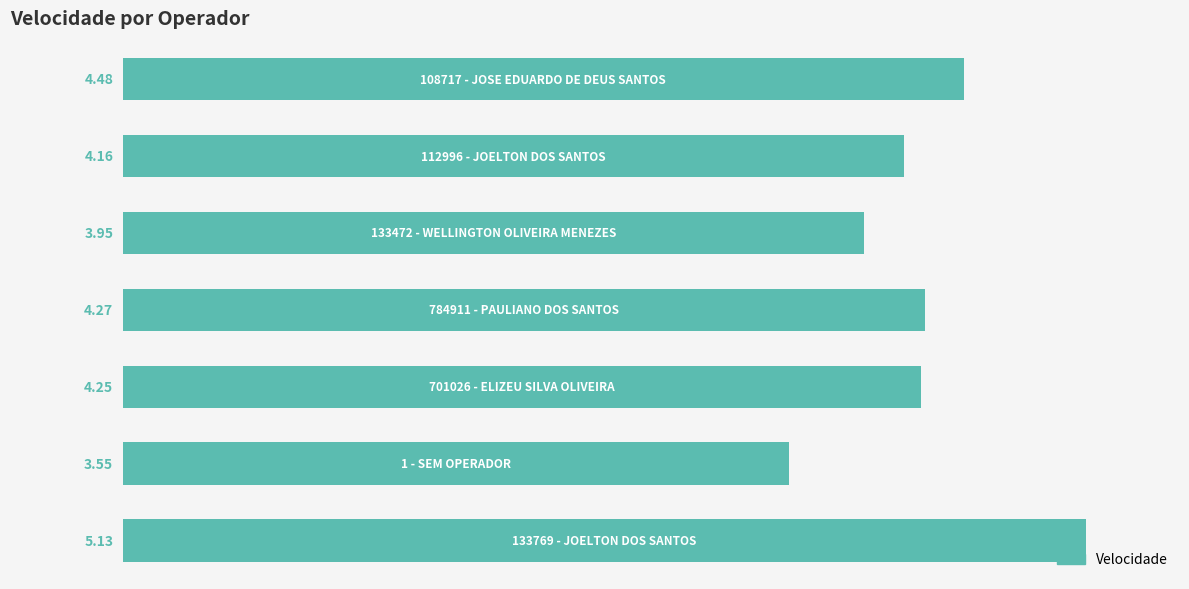

What is the sum of all values?

29.8